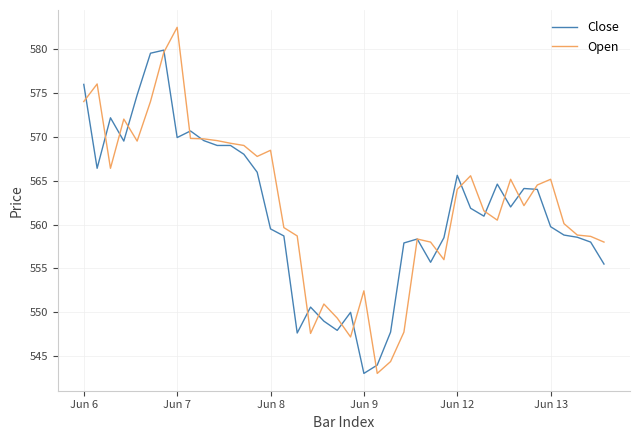

List the series in order of their peak value, highest first.

Open, Close